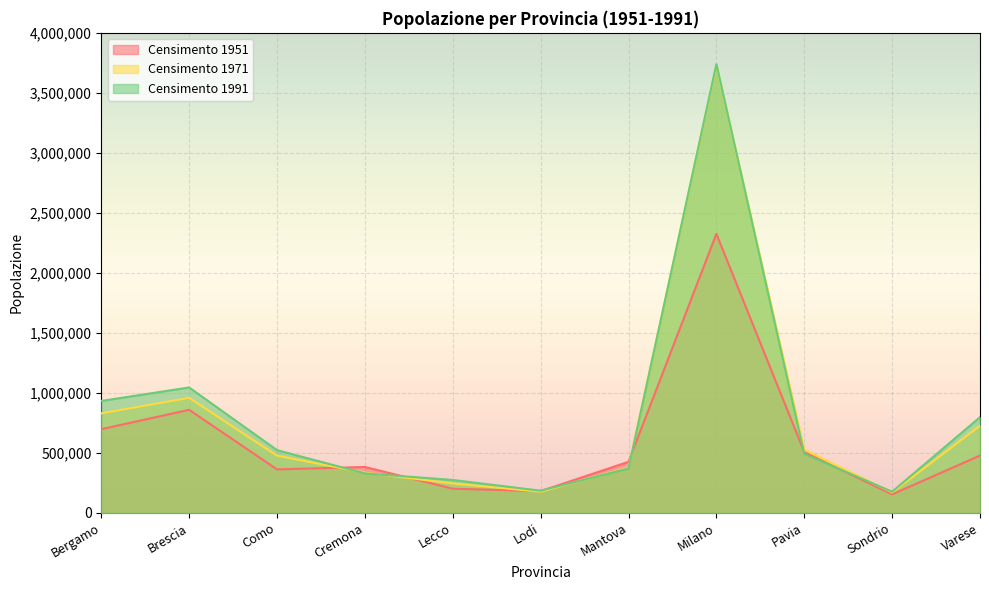

Reading left to right, extract all data points from this chart.

Censimento 1951: 696626	858243	361667	381816	200837	180436	424753	2324717	506511	153493	477055
Censimento 1971: 829019	957686	476209	334281	244254	175844	376892	3727841	526389	169149	725823
Censimento 1991: 932104	1044544	522147	327970	273536	184025	369630	3738685	490898	175496	797039